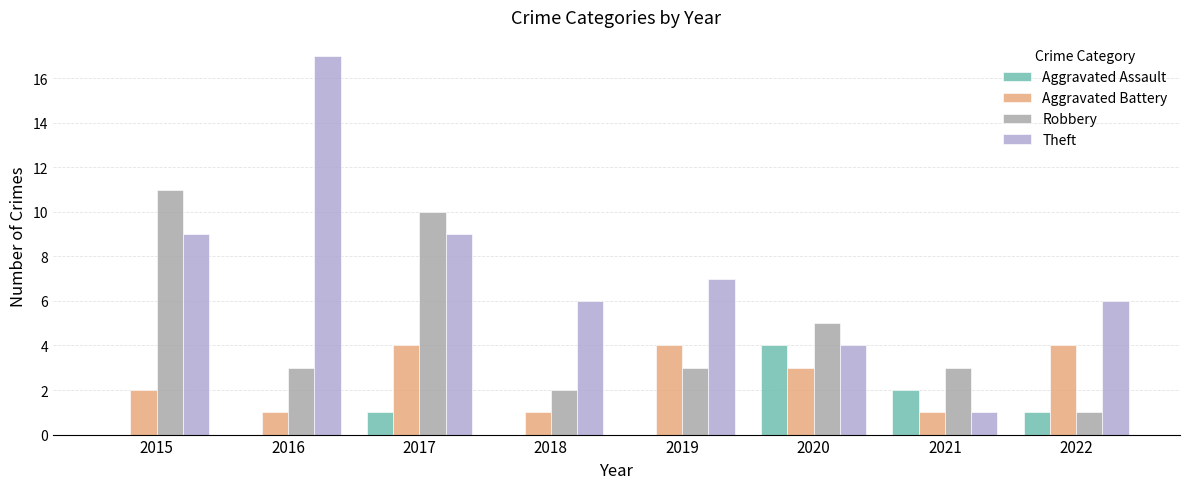

Which label corresponds to the largest value in the chart?

2016